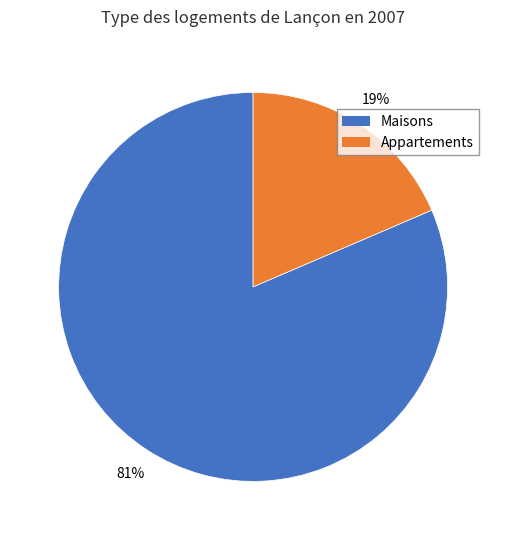

To the nearest percent, what is the average slice percentage?

50%